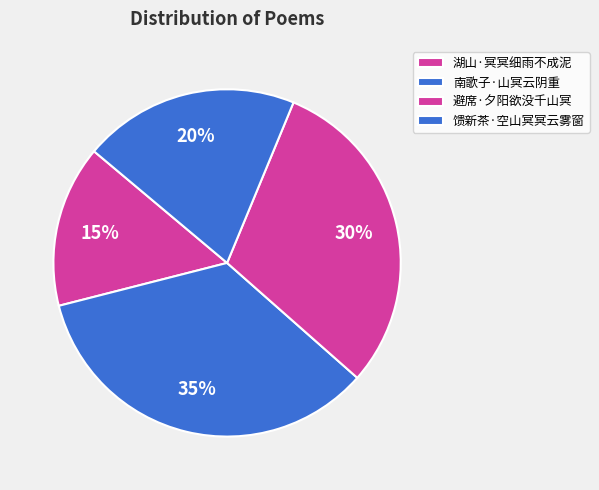

To the nearest percent, what percentage of the pie is 馈新茶·空山冥冥云雾窗?

20%